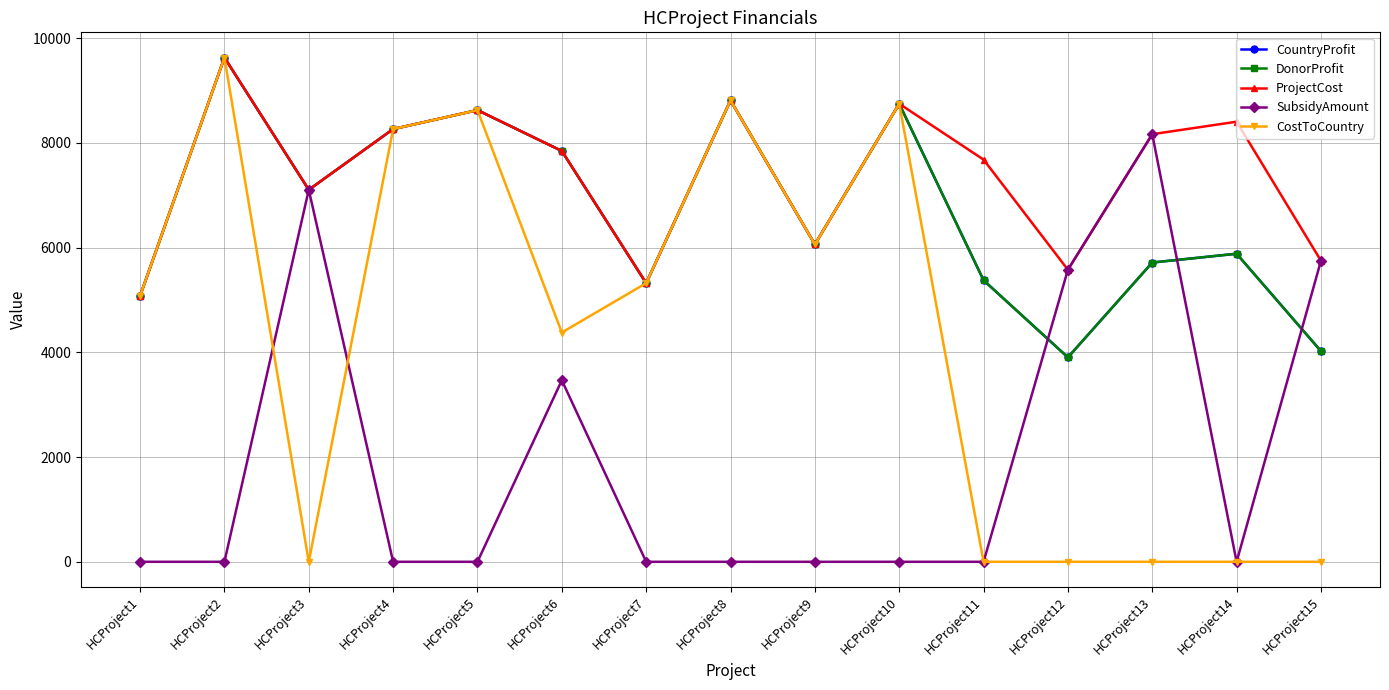

Rank the categories by DonorProfit value from highest to lowest.

HCProject2, HCProject8, HCProject10, HCProject5, HCProject4, HCProject6, HCProject3, HCProject9, HCProject14, HCProject13, HCProject11, HCProject7, HCProject1, HCProject15, HCProject12